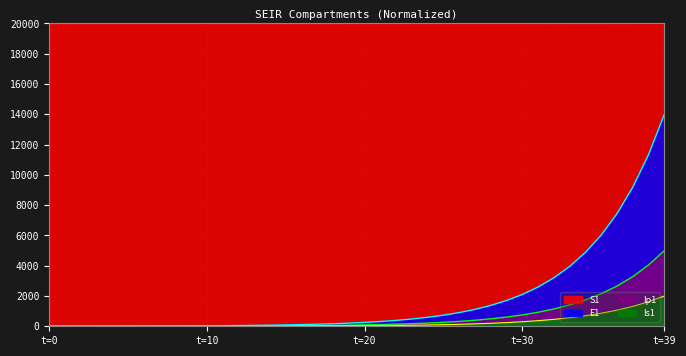

Between 3 and 26, which series saw the biggest shift?

E1